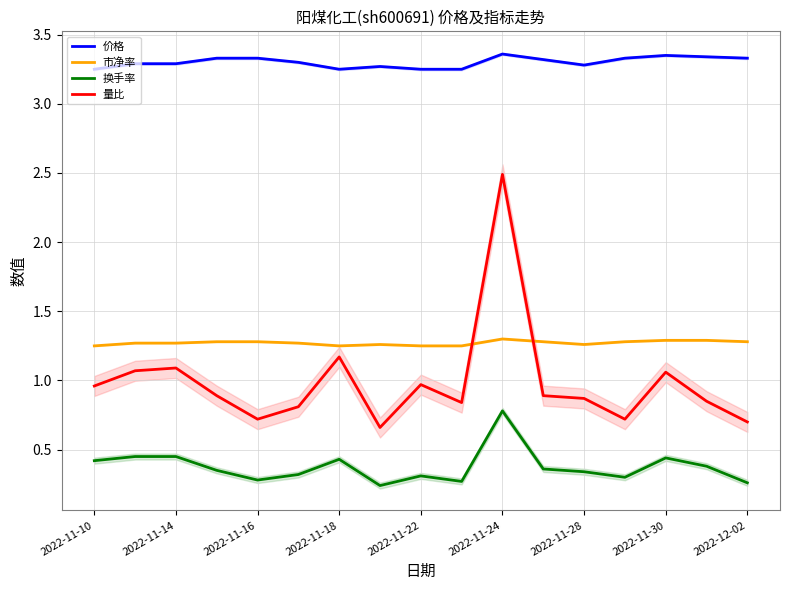

How many lines are shown in the chart?

4